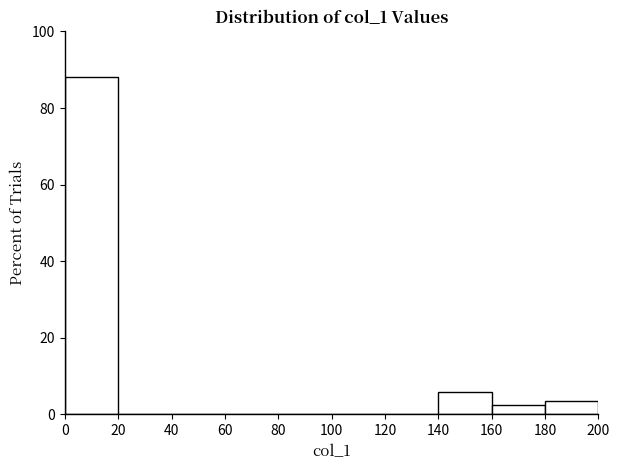

Reading left to right, list every bar in this chart as the range it spans on the x-axis followed by its height. The values are not printed on the chart, so give them approximately, as read against the axis.

0 to 20: 88
20 to 40: 0
40 to 60: 0
60 to 80: 0
80 to 100: 0
100 to 120: 0
120 to 140: 0
140 to 160: 6
160 to 180: 2
180 to 200: 4